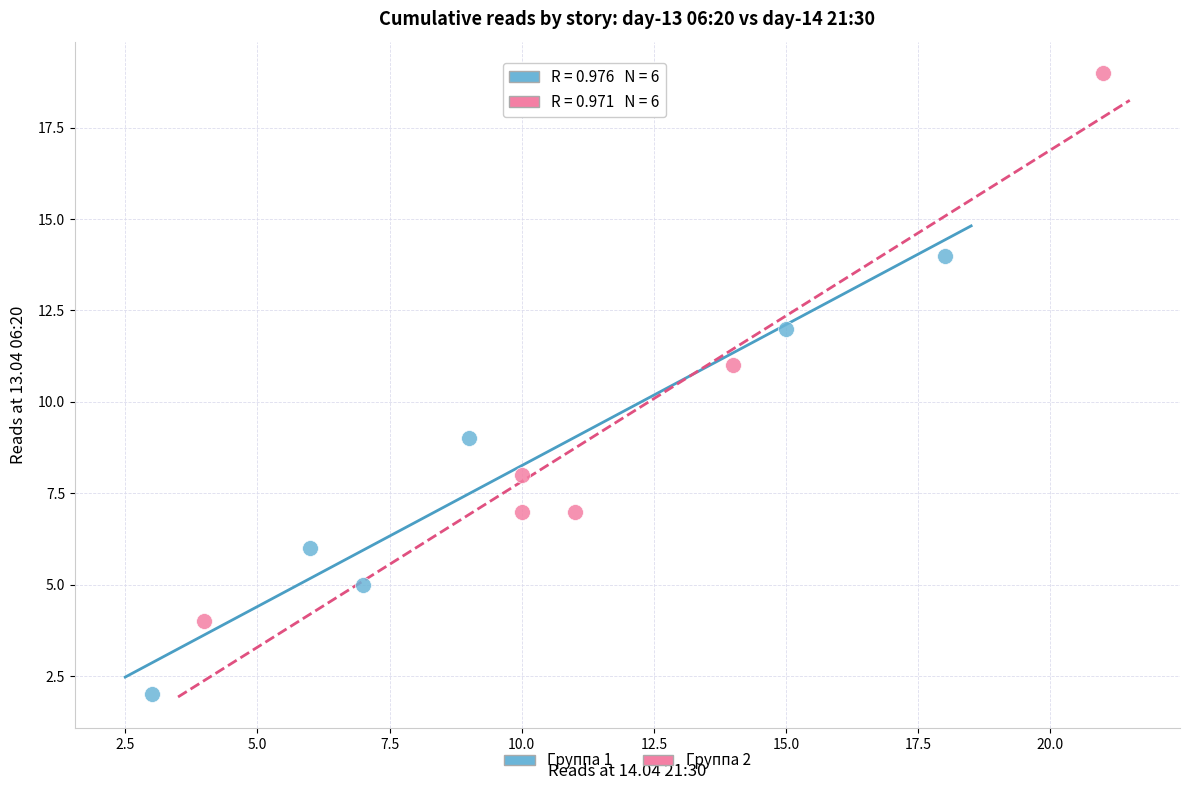

Which series reaches the minimum Y coordinate?

Группа 1